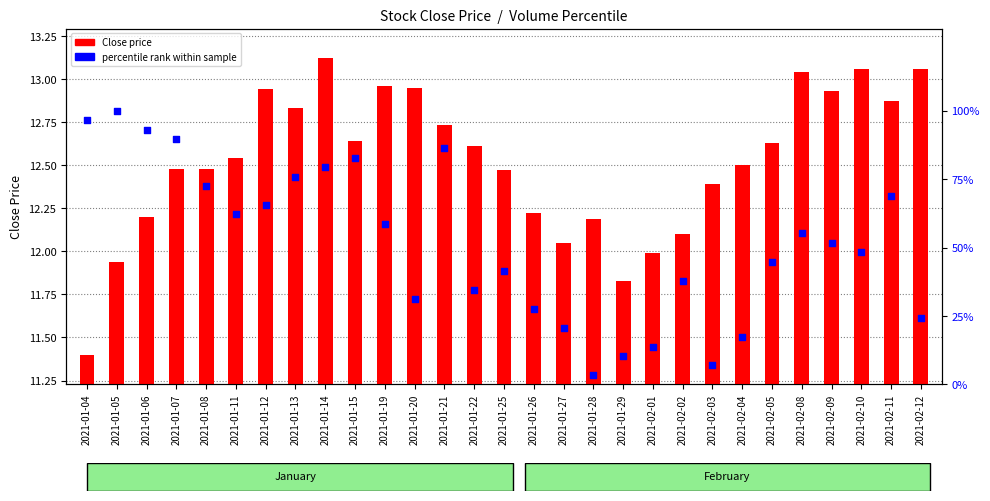

What are all the series names shown in the legend?

Close price, percentile rank within sample